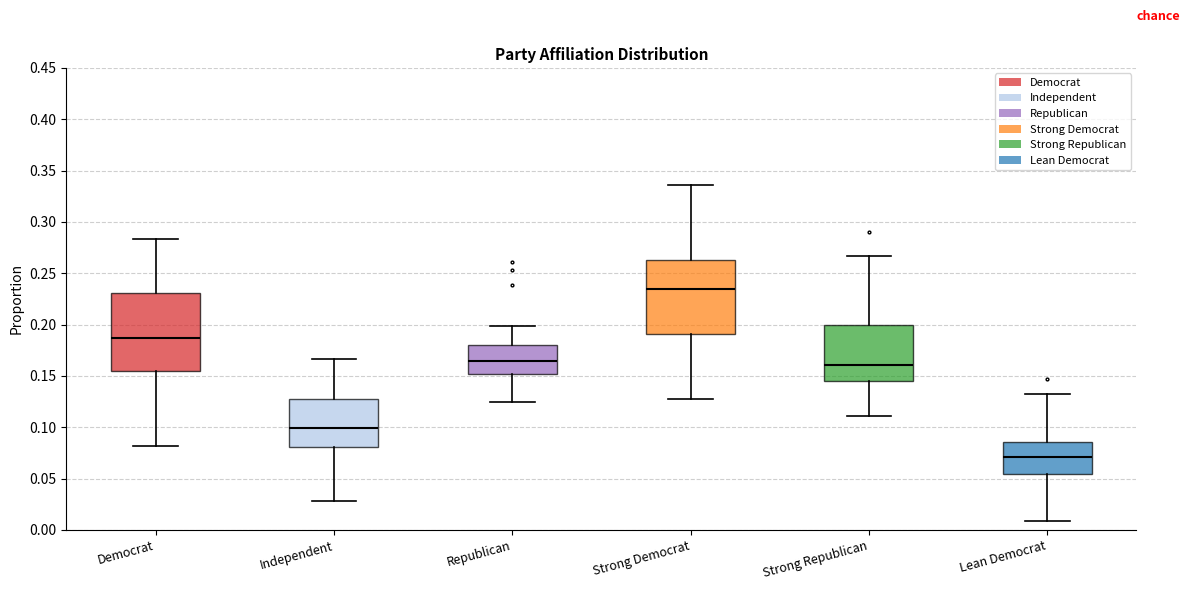

Which box's median line is the highest?

Strong Democrat